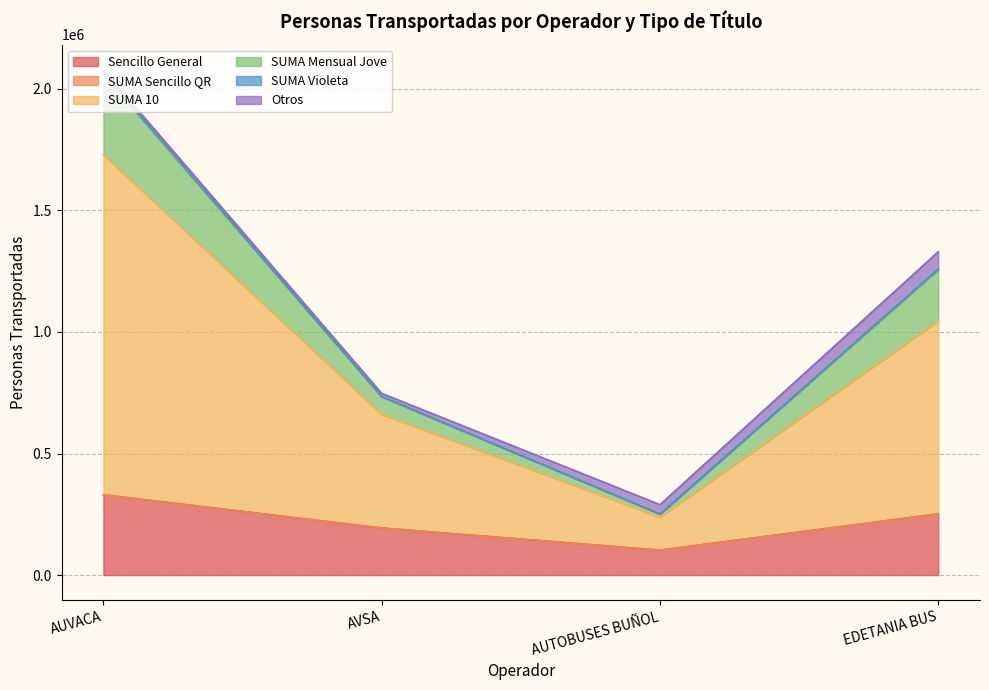

The Sencillo General series shows 251573 at EDETANIA BUS. True or false?

True